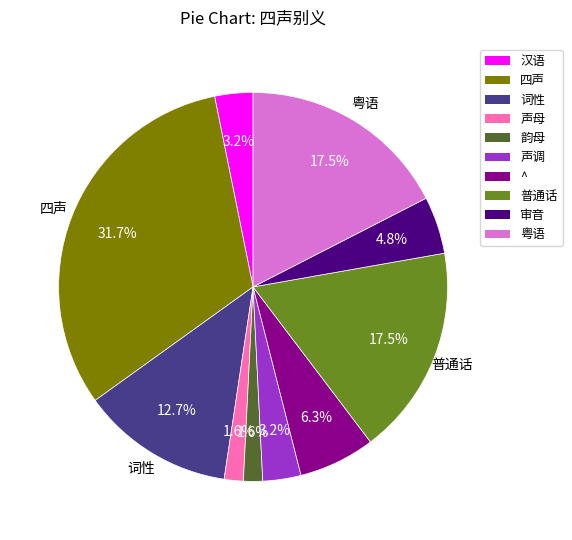

Which slice is the largest?

四声